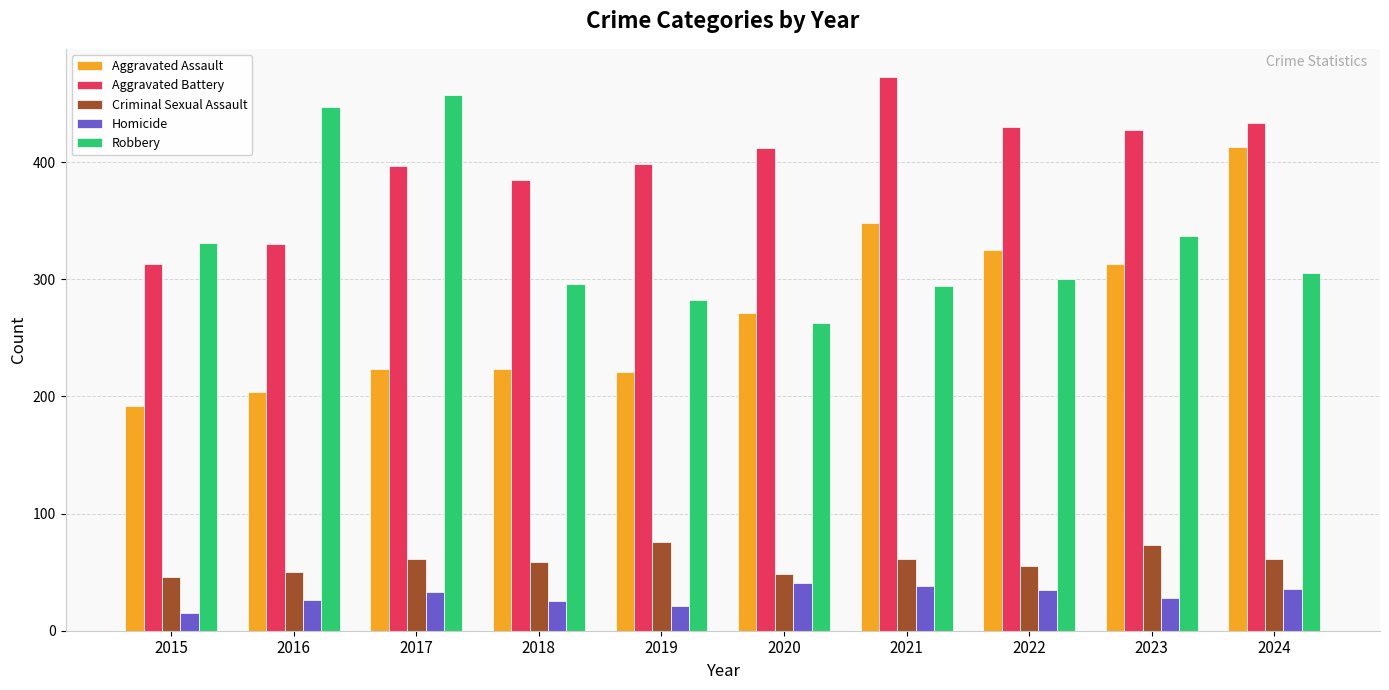

What is the sum of the Homicide values at 2021 and 2016?

64